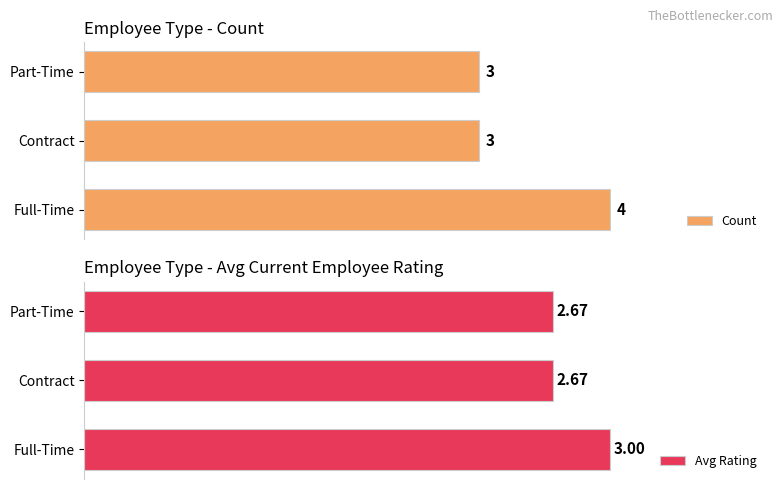

Rank the series by their average value, from highest to lowest.

Count, Avg Rating